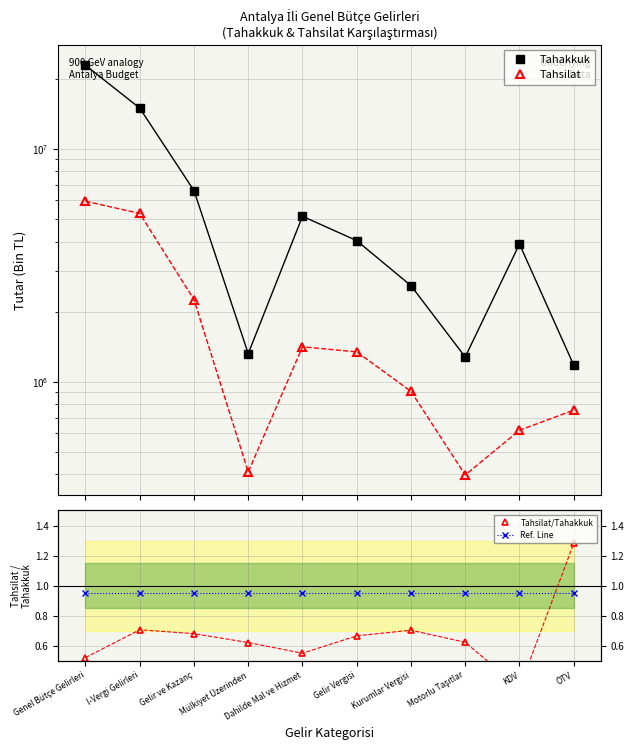

At which label is Tahsilat closest to 3177061?

Gelir ve Kazanç